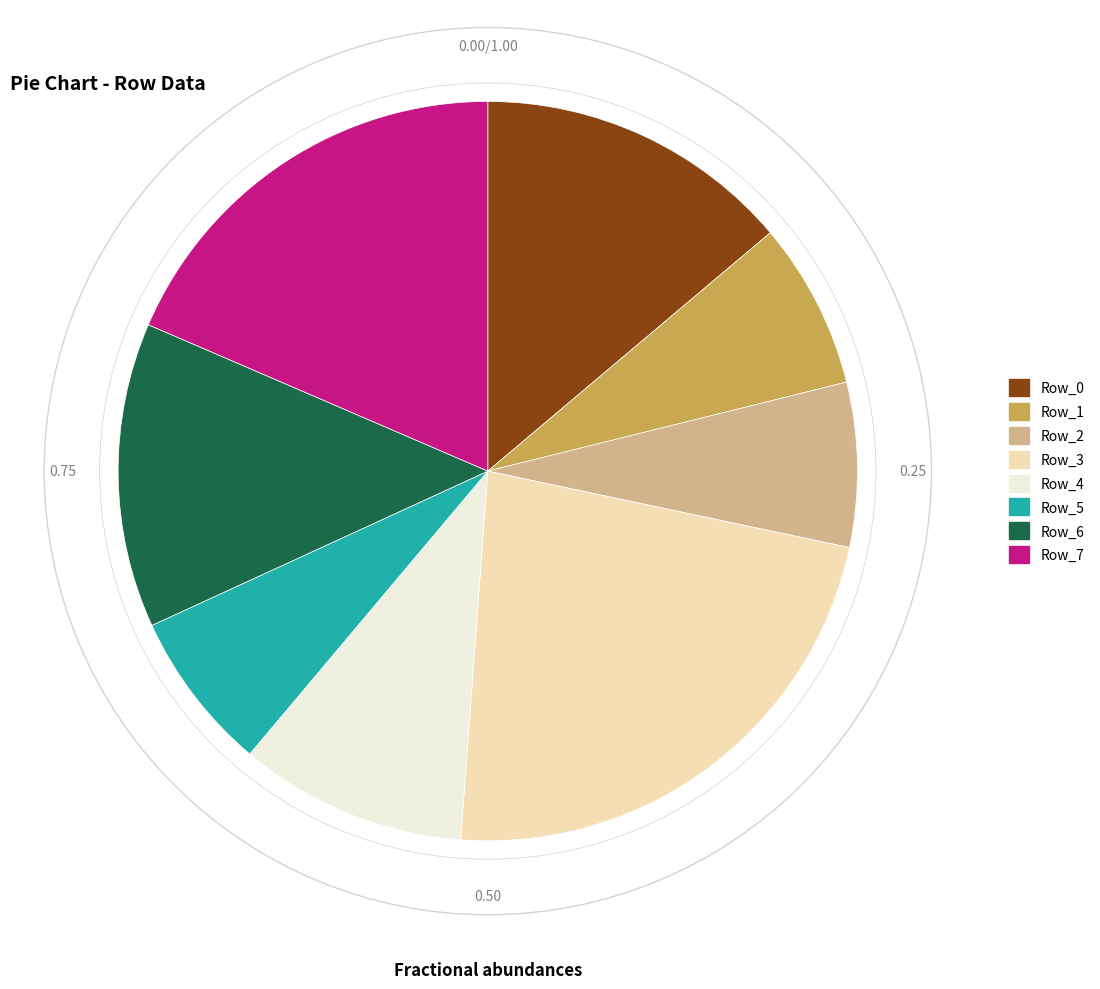

The Row_4 slice represents 10% of the pie. True or false?

True